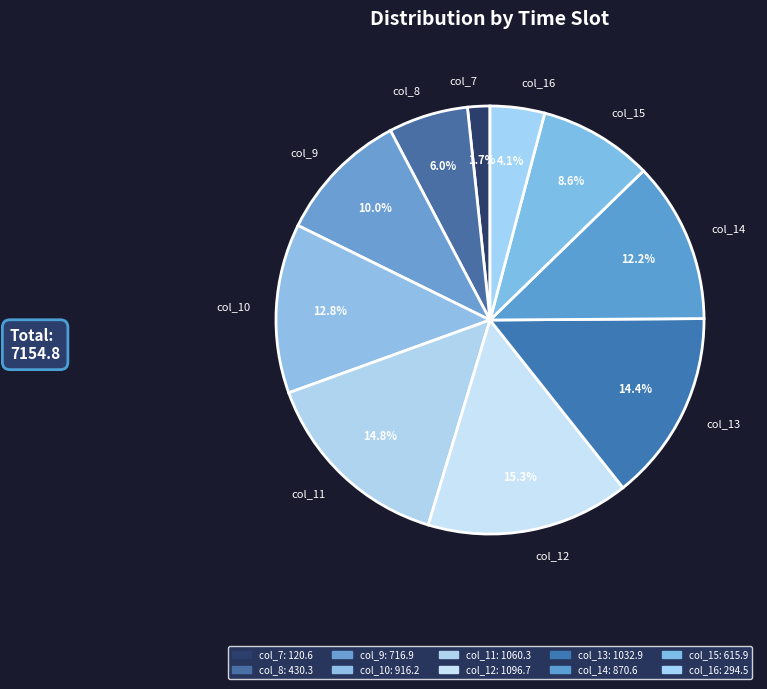

Which category has the biggest portion of the pie?

col_12